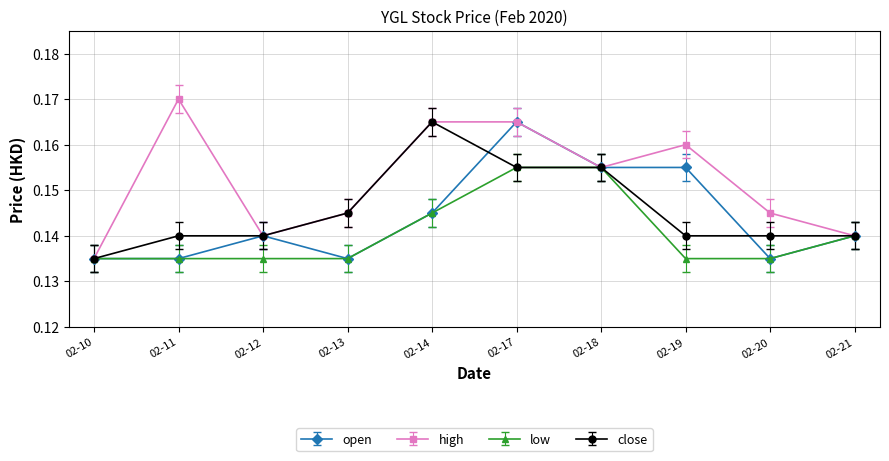

At how many categories does at least one series exceed 0?

10